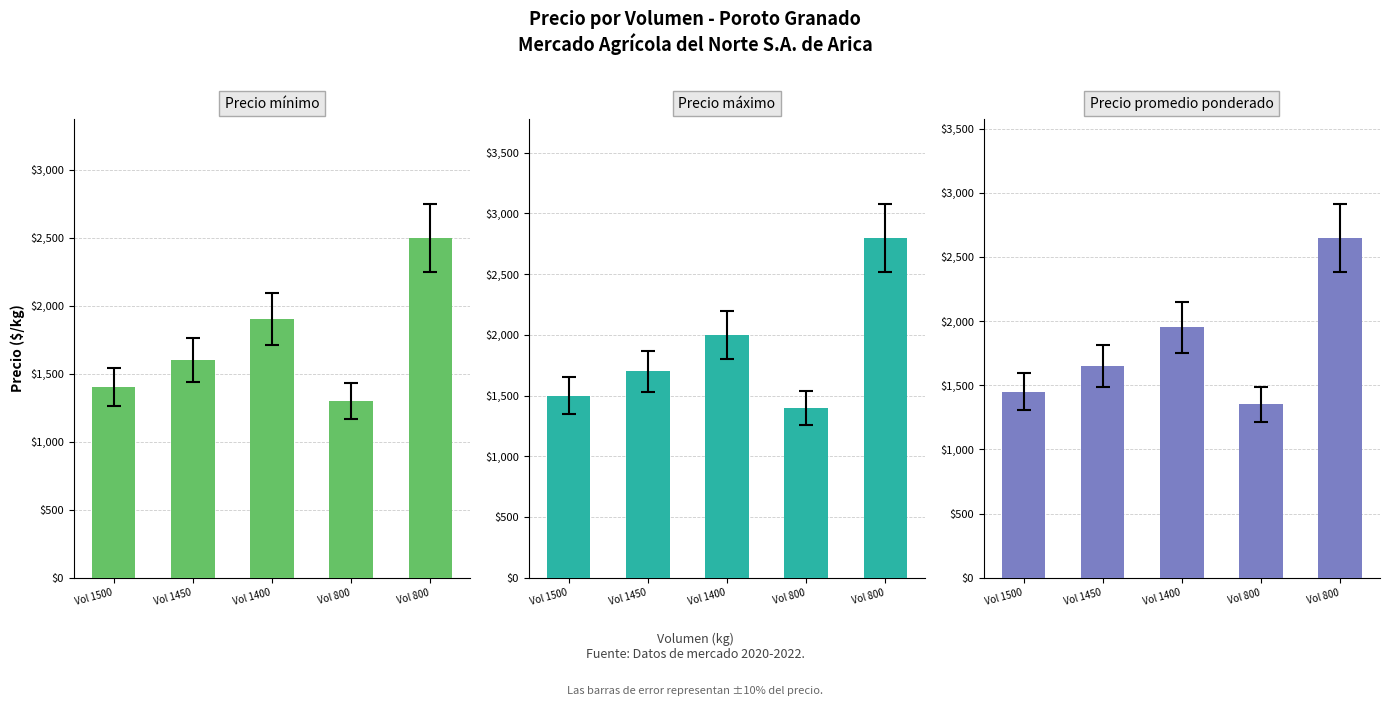

What is the difference between the Precio mínimo values at Vol 1400 and Vol 1450?

300